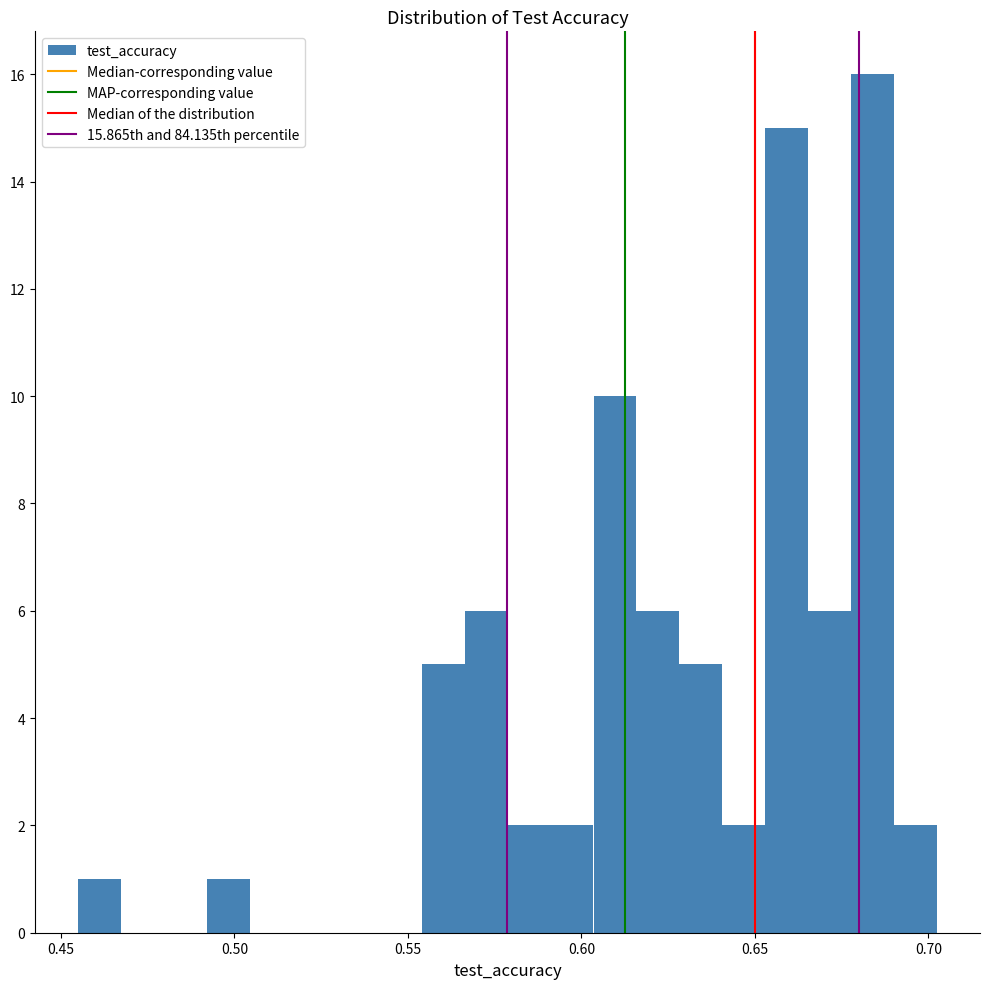

Around what value on the x-axis is the tallest bar? Give the approximate position of its centre, as read against the axis.

0.685